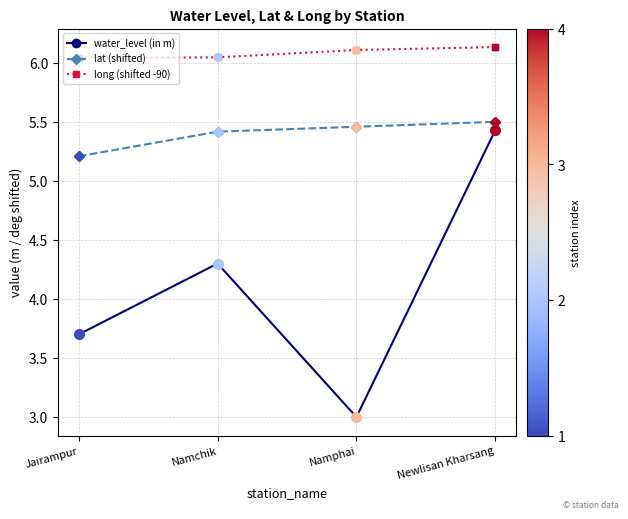

What is the spread (max minus min) of values at Namphai?

3.1